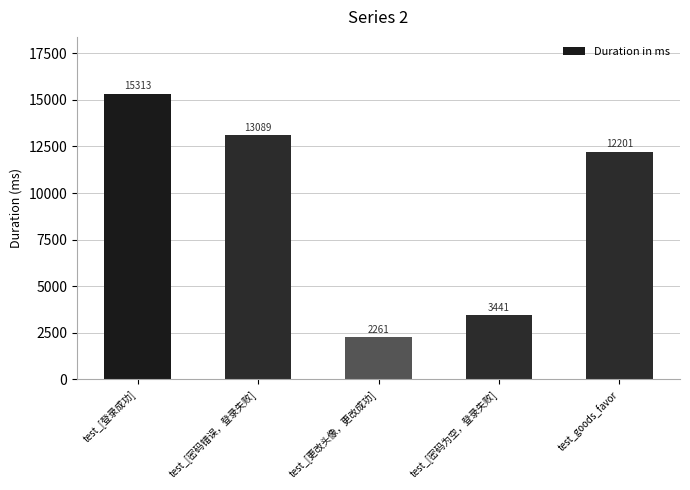

What is the label of the 5th bar from the left?

test_goods_favor